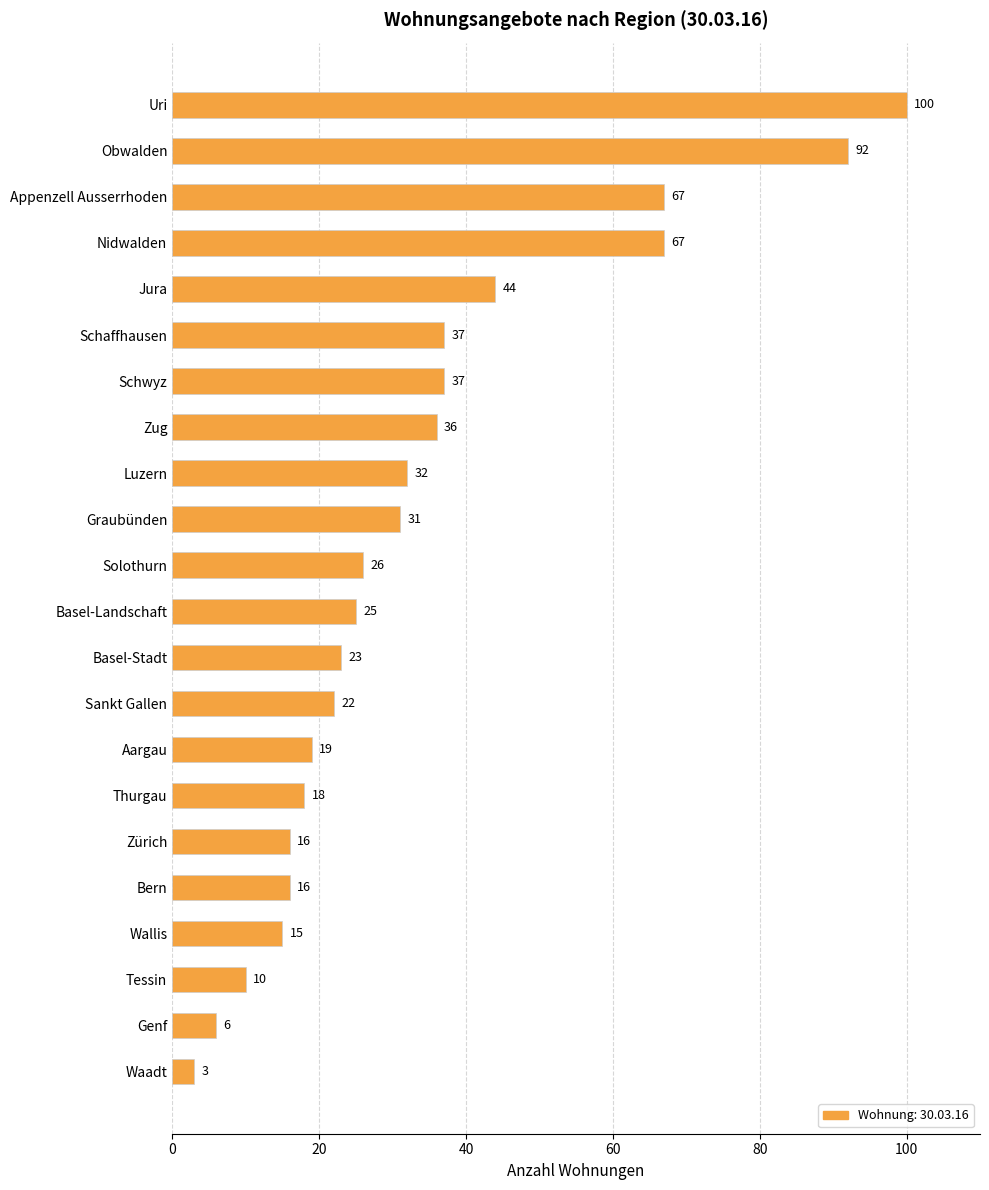

The value at Sankt Gallen is 22. True or false?

True